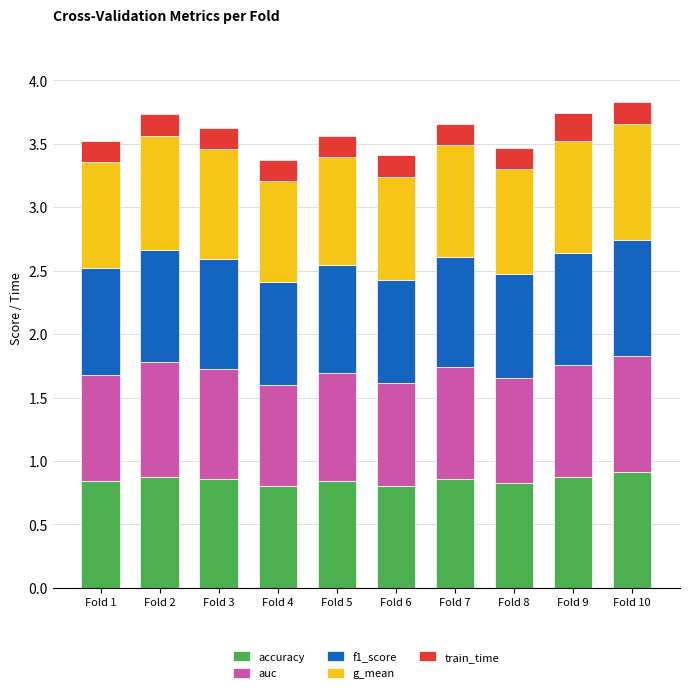

Does the chart contain stacked bars?

Yes